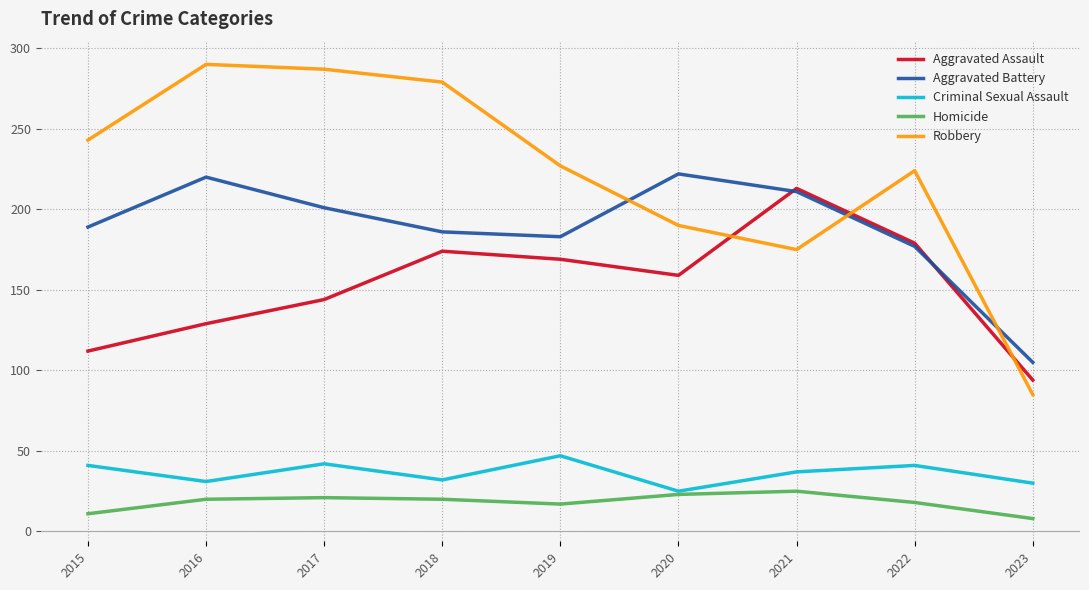

What are all the series names shown in the legend?

Aggravated Assault, Aggravated Battery, Criminal Sexual Assault, Homicide, Robbery